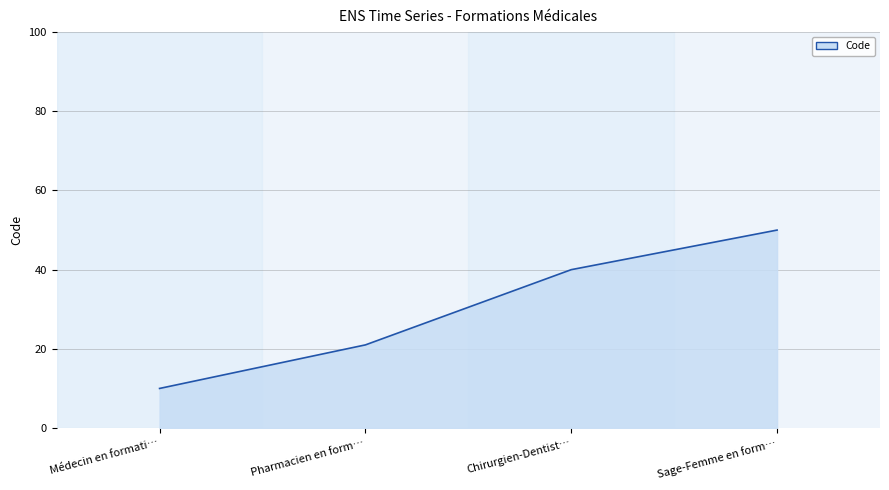

Reading left to right, transcribe all the data shown in this chart.

10	21	40	50